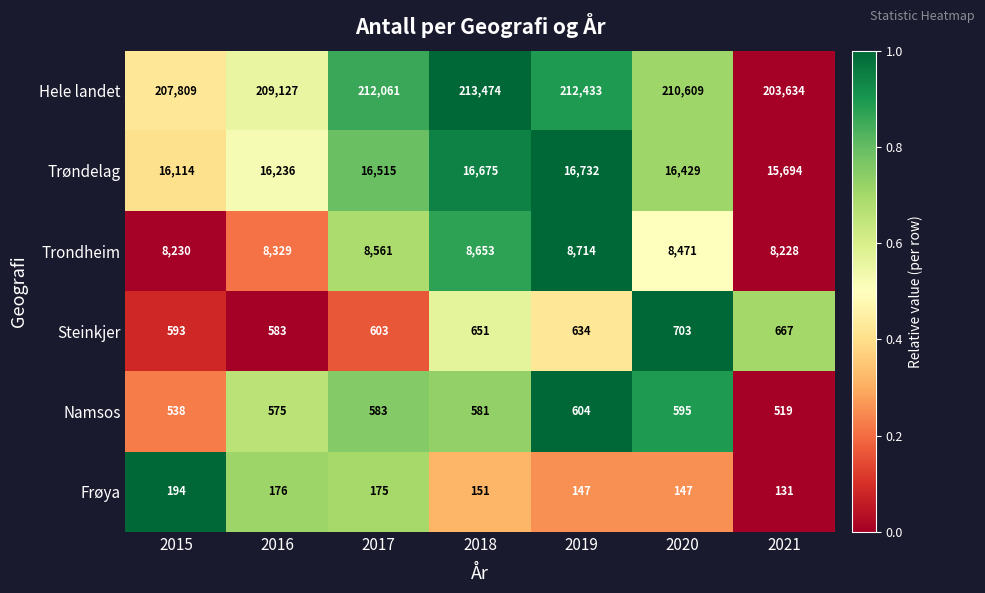

What is the total value across all series at 2018?

240185